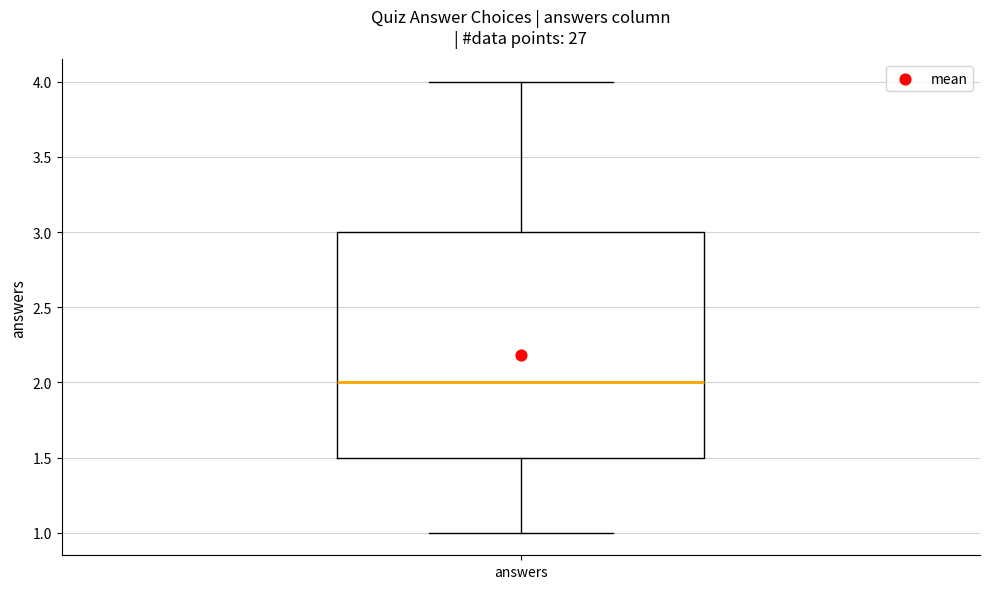

Where does the upper whisker of the box for answers end on the y-axis? The values are not printed on the chart, so give them approximately, as read against the axis.

4.0